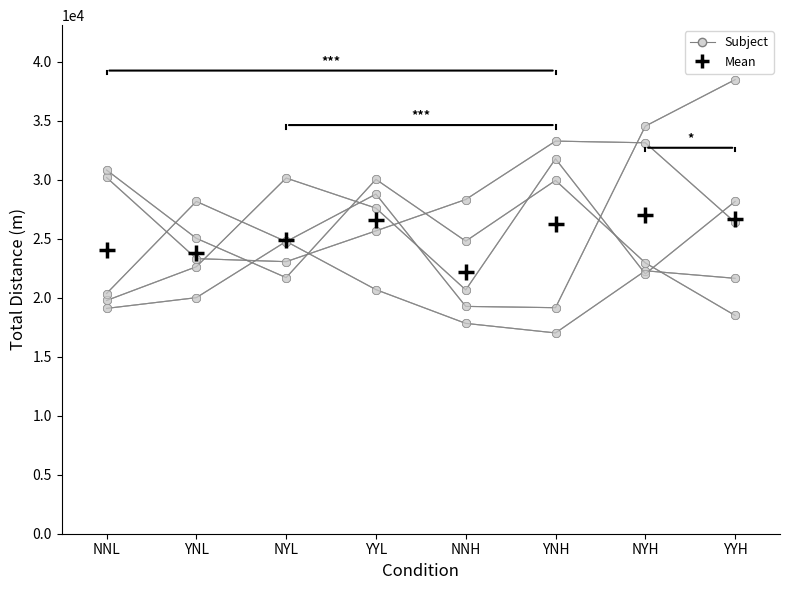

Which has a higher value, NYL or YNH?

NYL